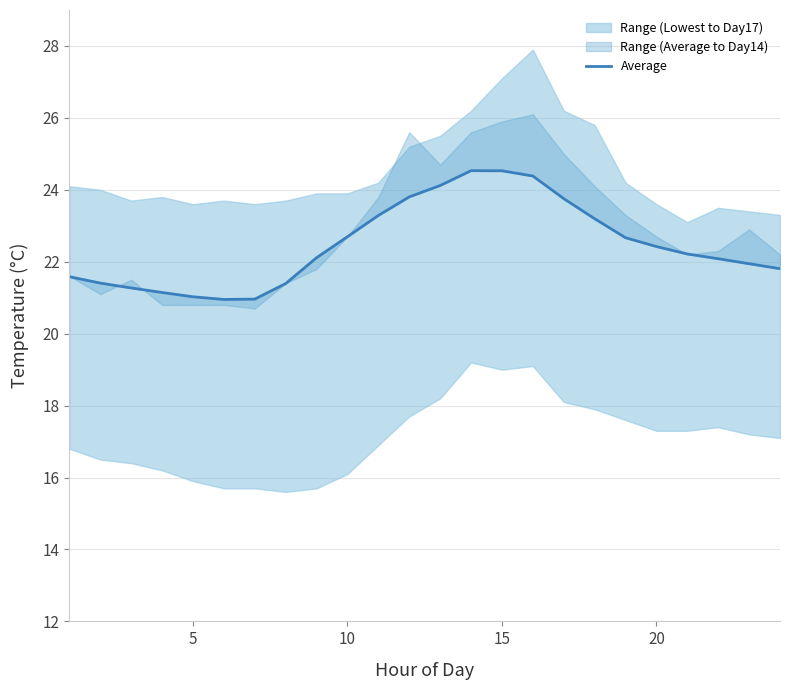

How many points are higher than both their immediate neighbors (excluding endpoints)?

1